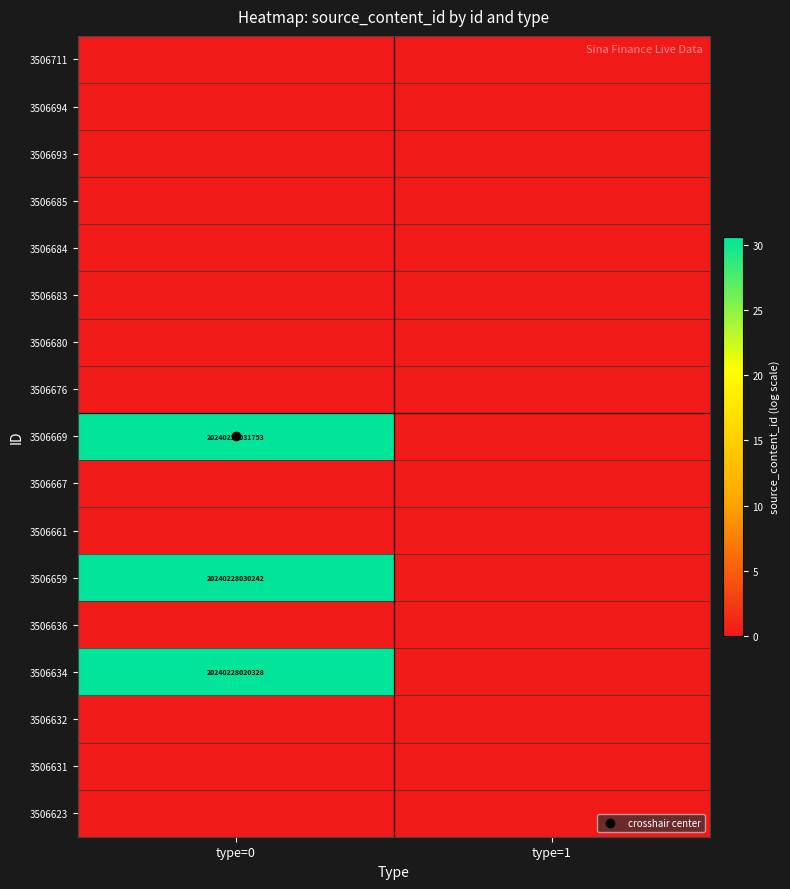

At how many categories does at least one series exceed 1?

1